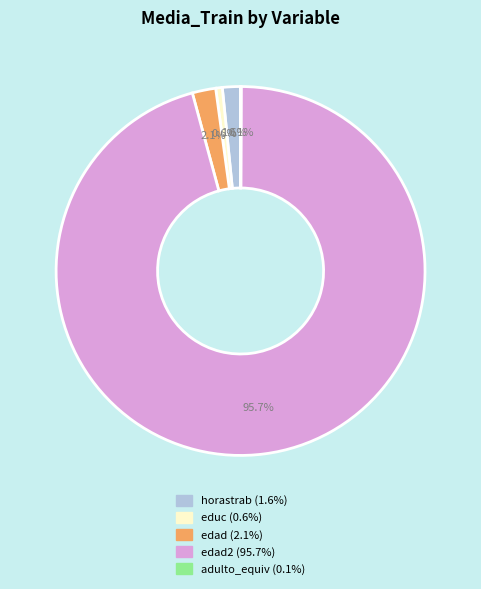

Is there any slice that represents more than half of the pie?

Yes